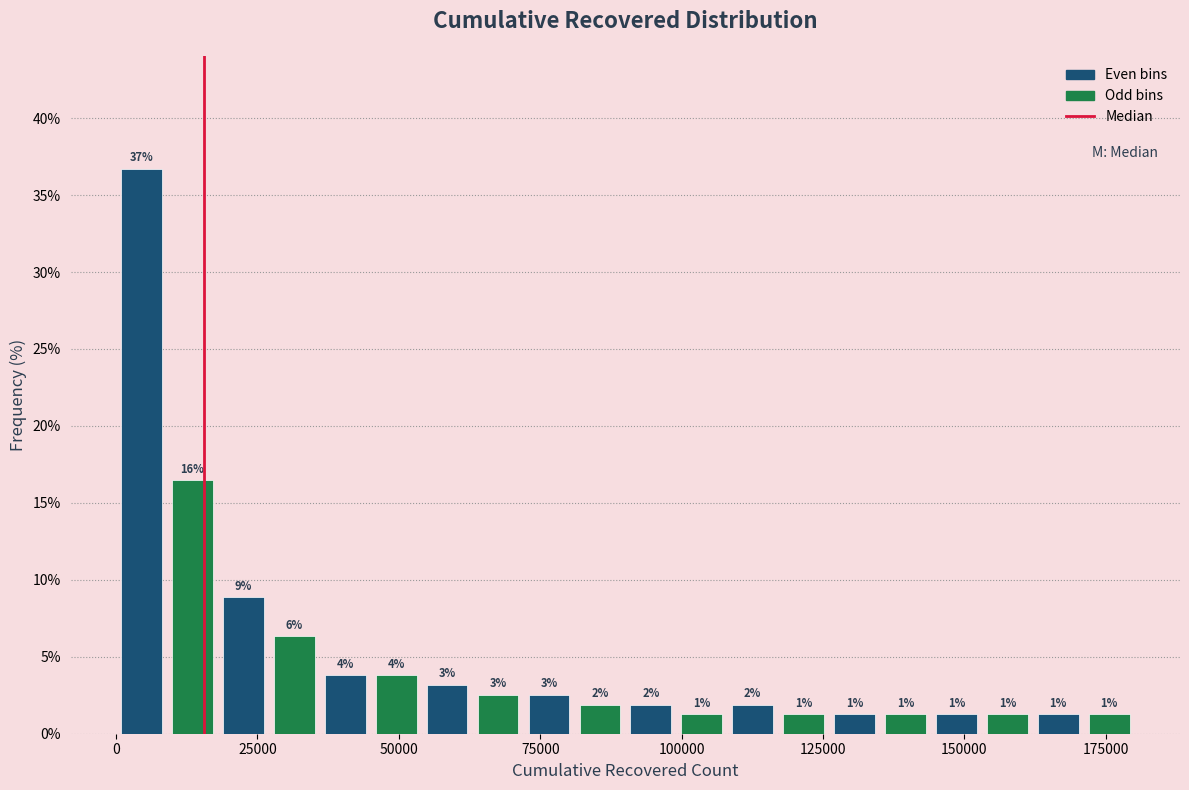

Read against the x-axis, roughly where is the centre of the tallest bar?

5000